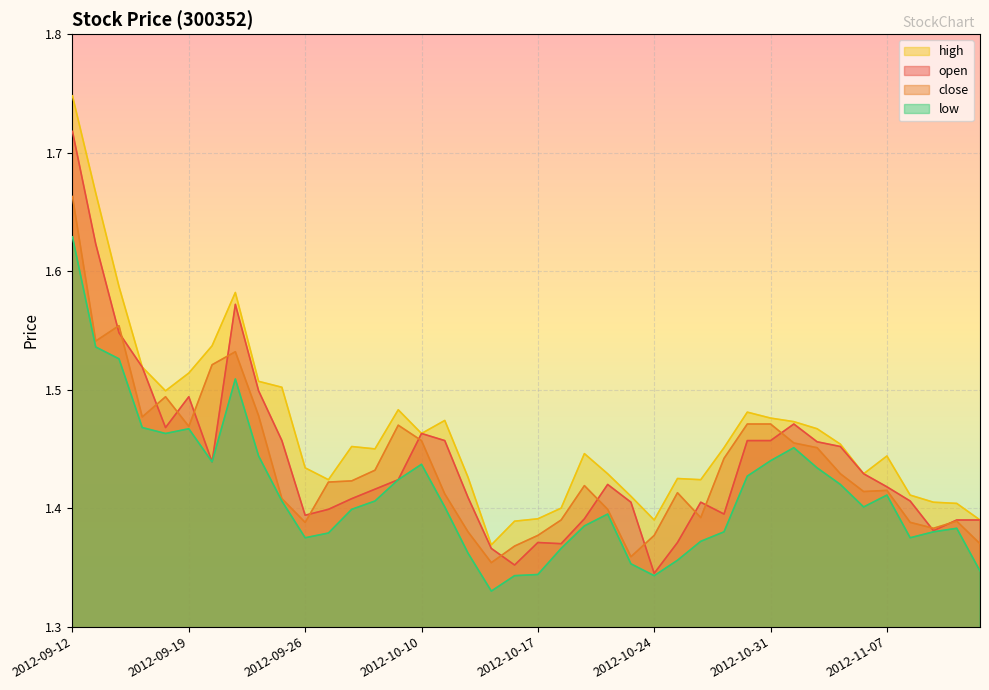

At which category does high reach its first local valley?

2012-09-18